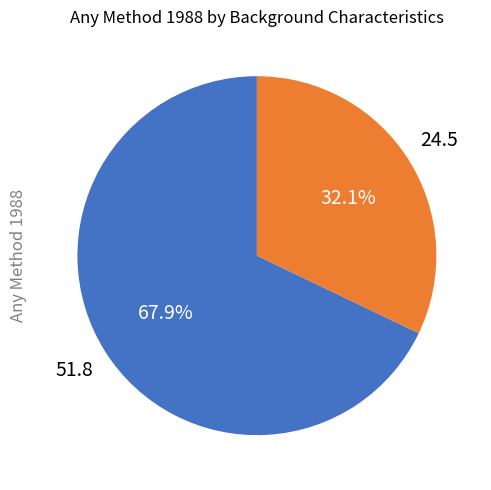

How many slices are in this pie chart?

2